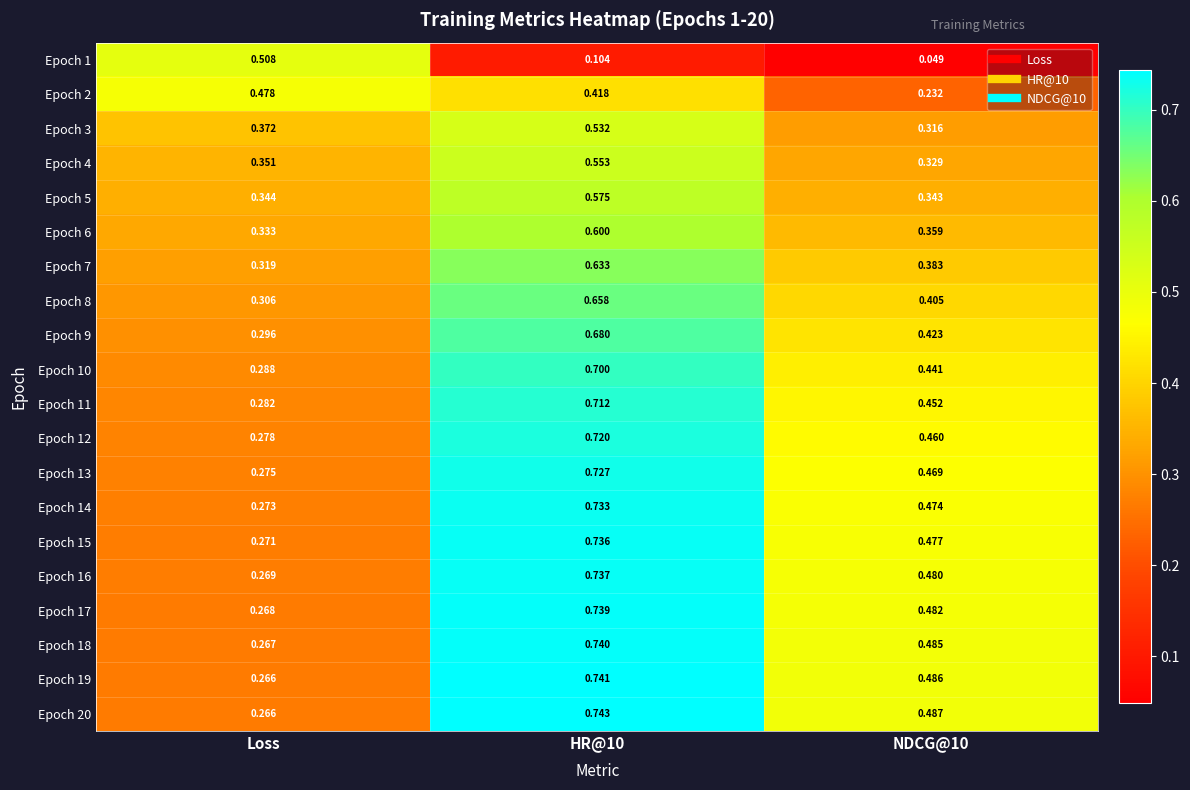

At which label is Epoch 17 closest to 0?

Loss